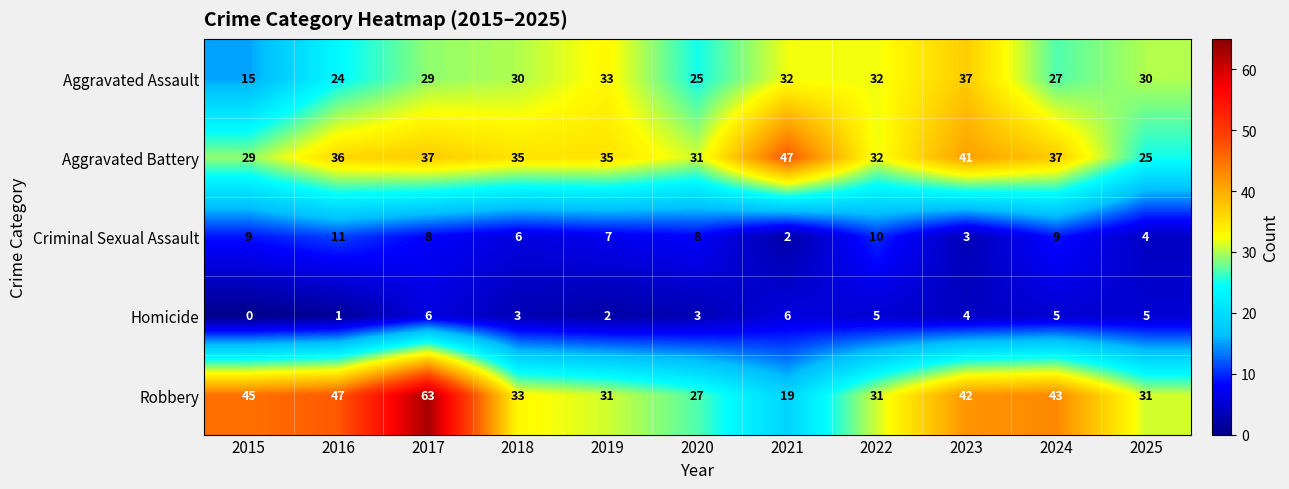

What is the lowest value of the Aggravated Battery series?

25